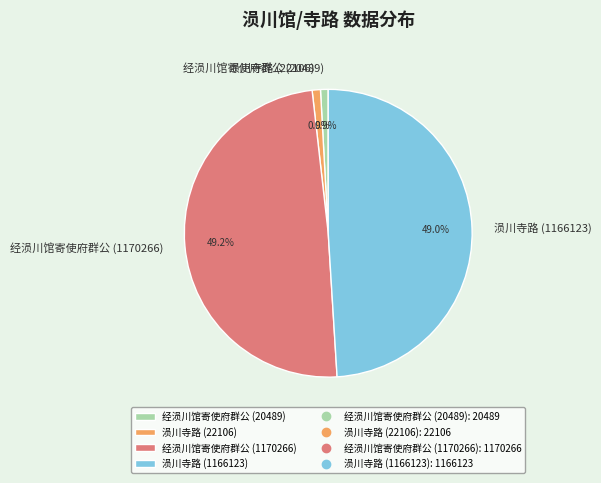

Is there any slice that represents more than half of the pie?

No